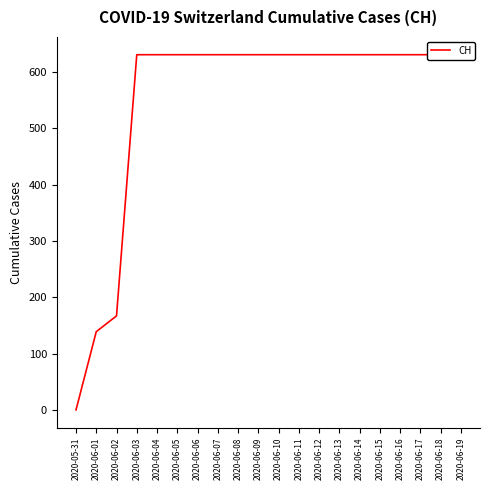

Reading left to right, transcribe all the data shown in this chart.

2020-05-31=0	2020-06-01=139	2020-06-02=167	2020-06-03=631	2020-06-04=631	2020-06-05=631	2020-06-06=631	2020-06-07=631	2020-06-08=631	2020-06-09=631	2020-06-10=631	2020-06-11=631	2020-06-12=631	2020-06-13=631	2020-06-14=631	2020-06-15=631	2020-06-16=631	2020-06-17=631	2020-06-18=631	2020-06-19=631